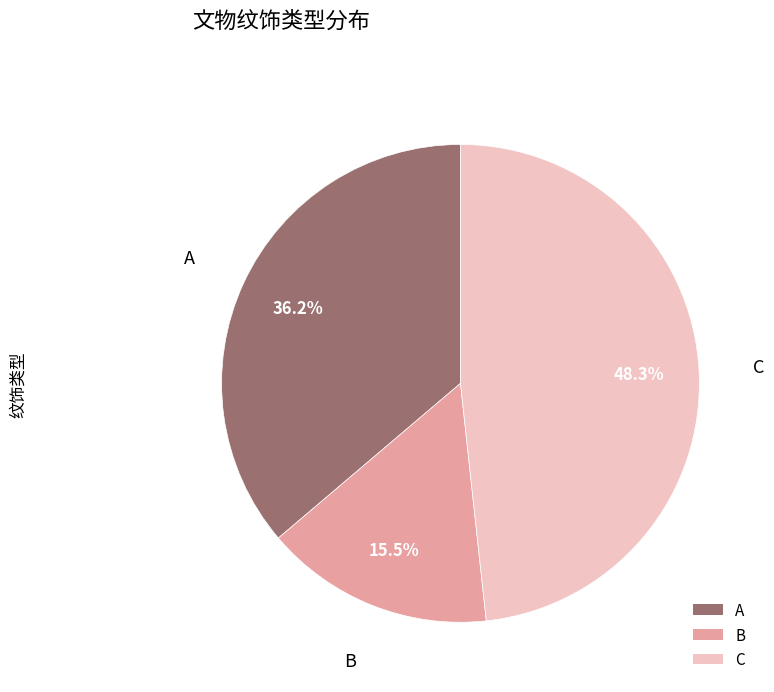

Does any single category account for the majority?

No